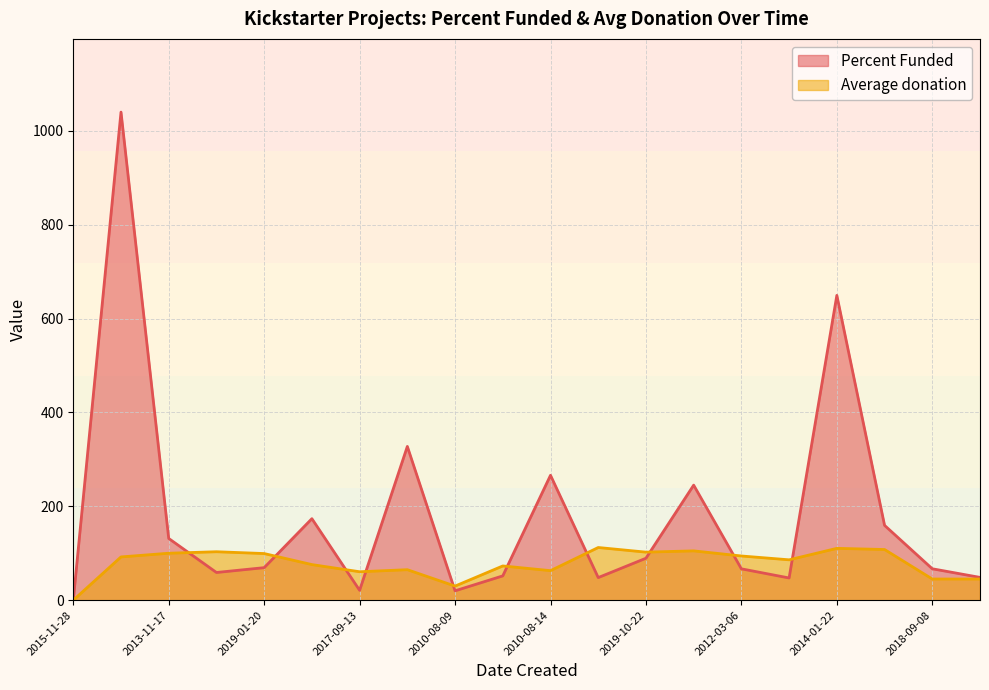

What are all the series names shown in the legend?

Percent Funded, Average donation